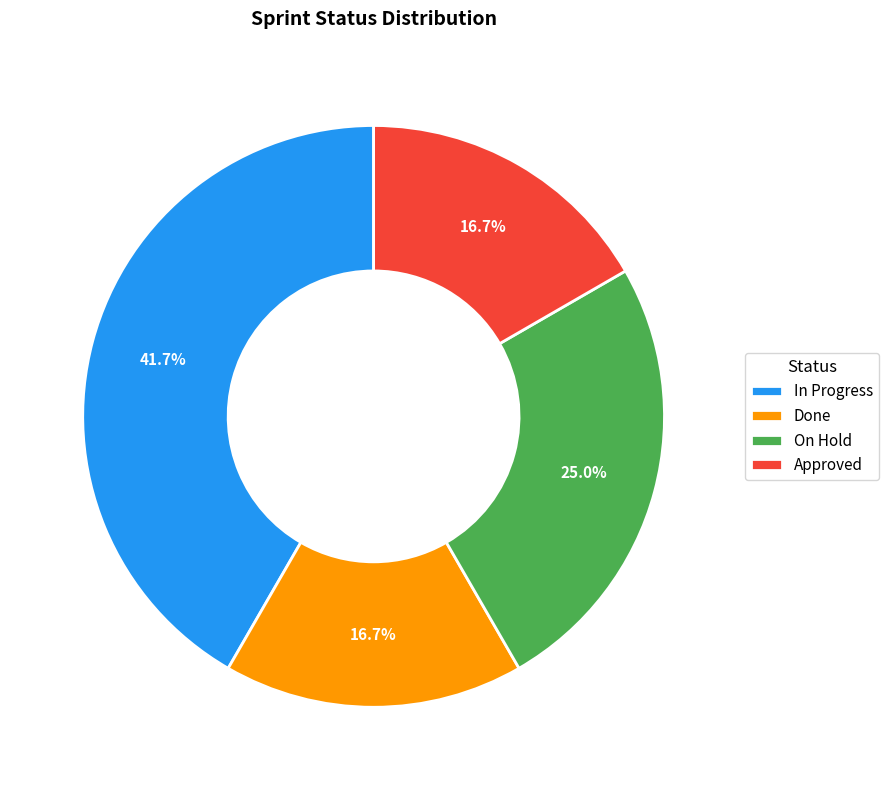

Which slice is the largest?

In Progress